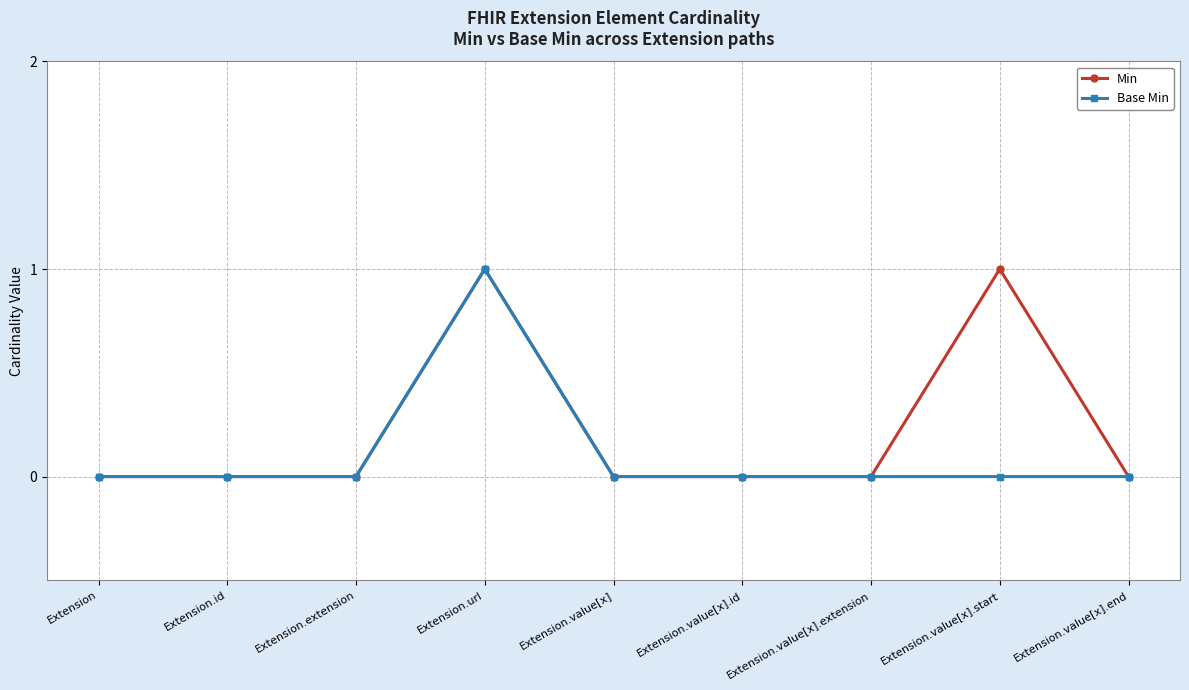

What is the label of the 3rd point from the left?

Extension.extension